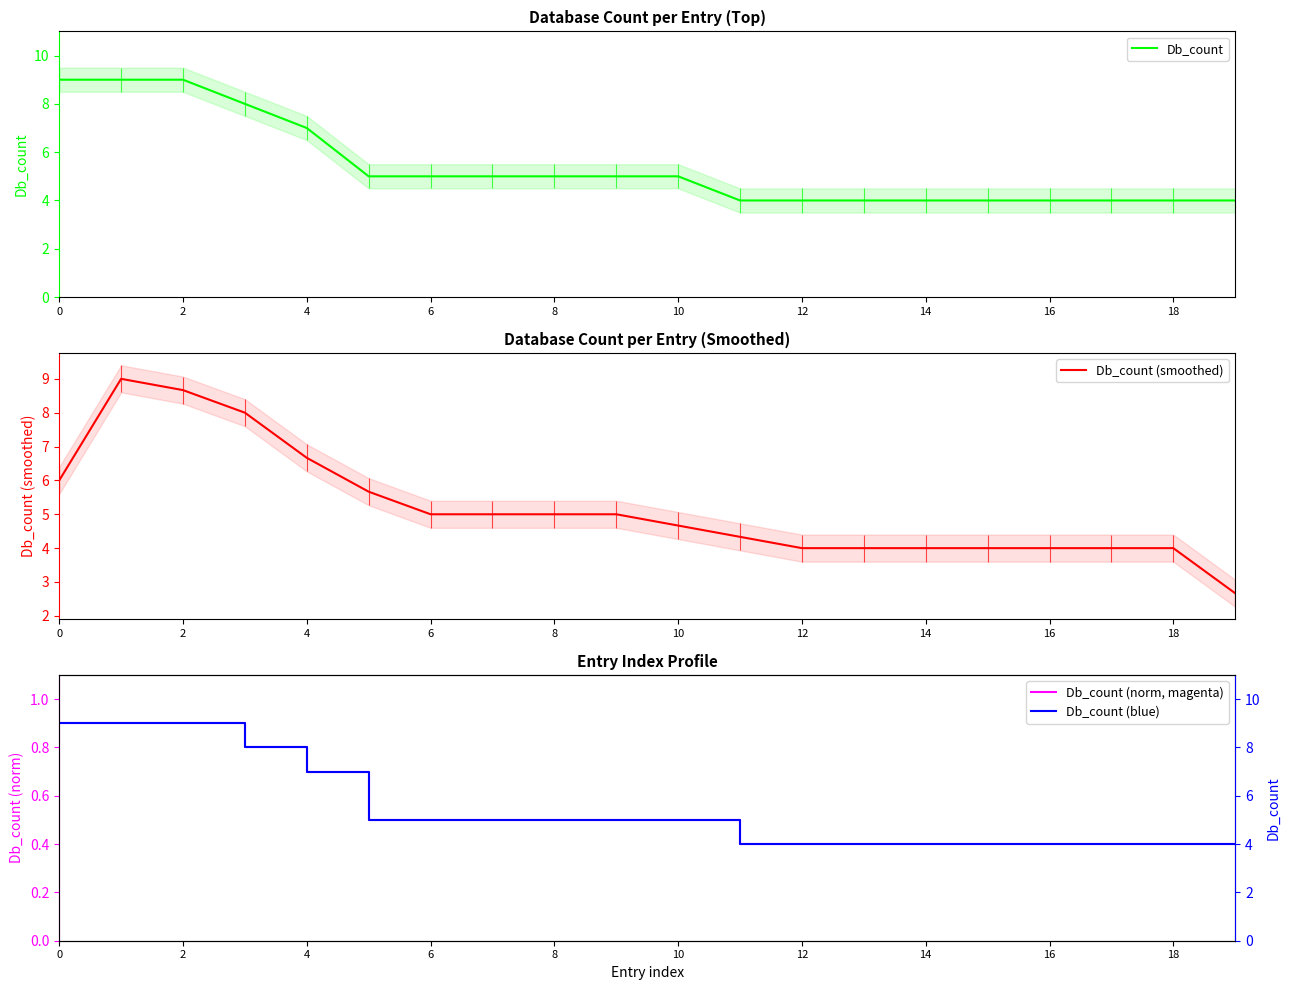

The Db_count (smoothed) series shows 4.0 at 16. True or false?

True